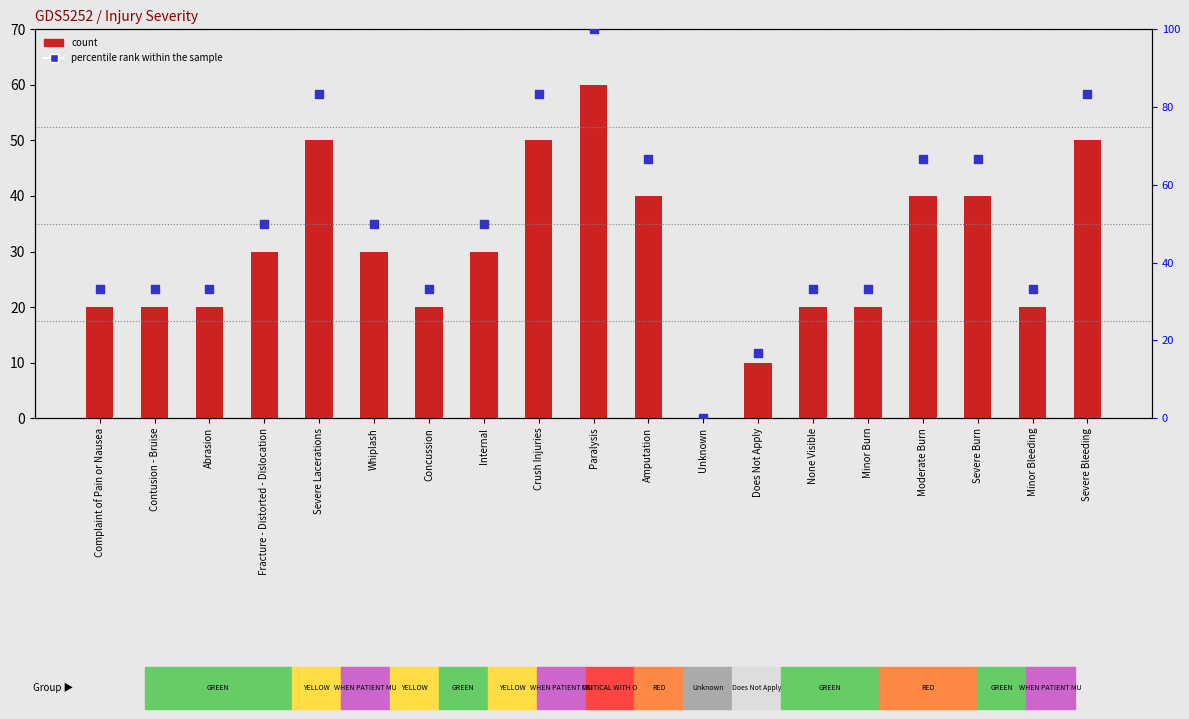

Which series contains the highest Y value?

percentile rank within the sample